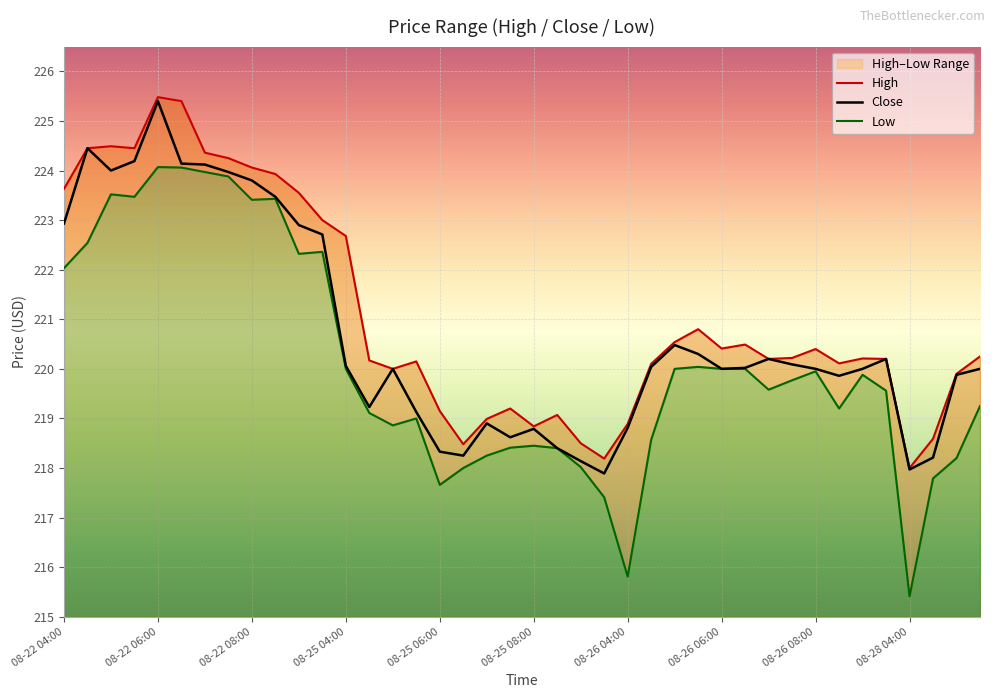

What is the spread (max minus min) of values at 31?

0.4